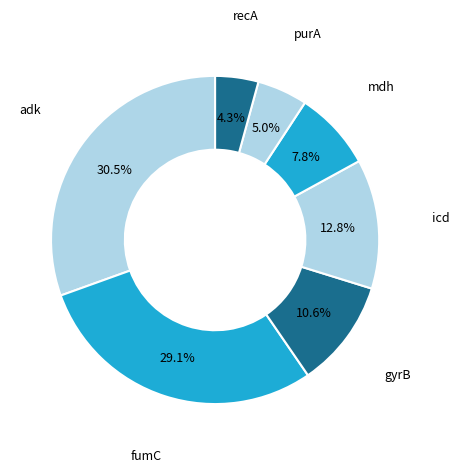

What portion of the pie excludes gyrB?

89.4%